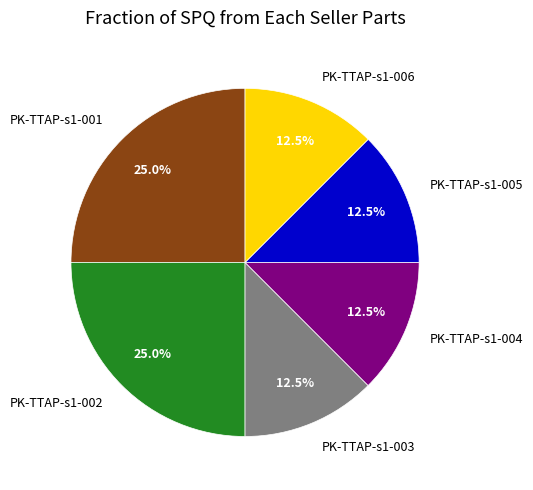

Which has a higher value, PK-TTAP-s1-004 or PK-TTAP-s1-001?

PK-TTAP-s1-001